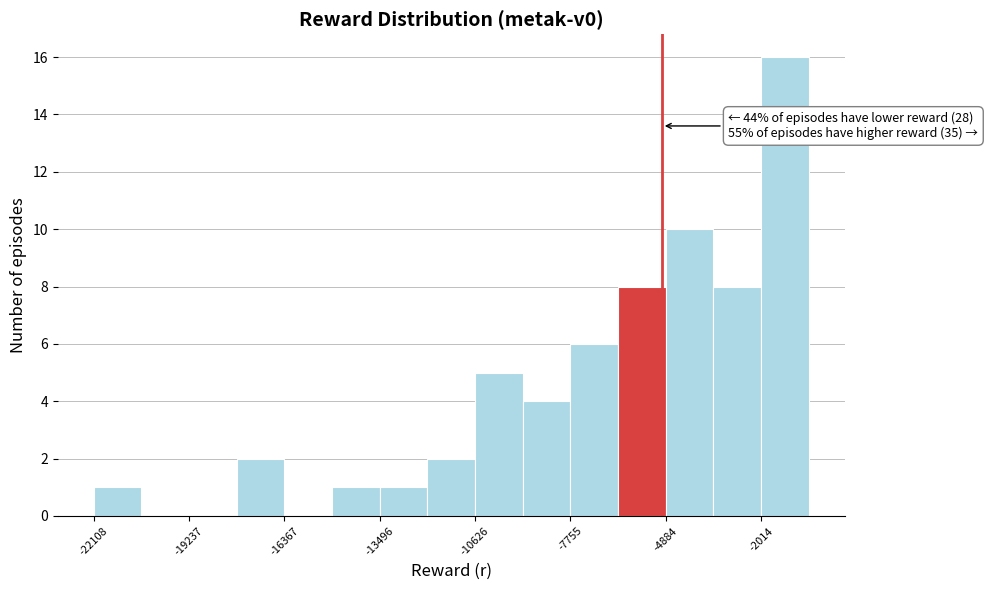

Read against the x-axis, roughly where is the centre of the tallest bar?

-1500